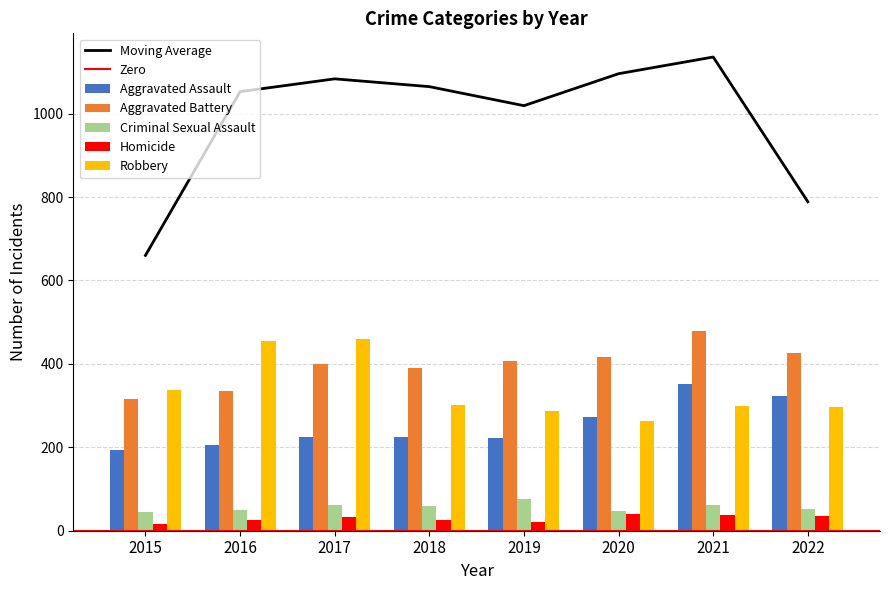

At which label does Robbery first exceed 301?

2015